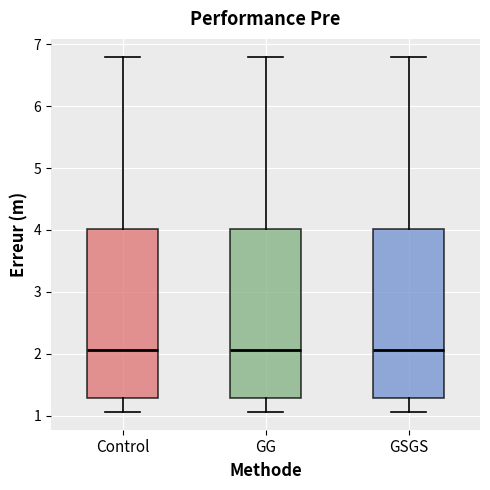

Reading left to right, transcribe this box plot: for each box, give where its median line is, the range the box spans, and where its two whiskers end, as read against the y-axis. The values are not printed on the chart, so give them approximately, as read against the axis.

Control: median 2.1, box 1.3 to 4.0, whiskers 1.1 to 6.8
GG: median 2.1, box 1.3 to 4.0, whiskers 1.1 to 6.8
GSGS: median 2.1, box 1.3 to 4.0, whiskers 1.1 to 6.8